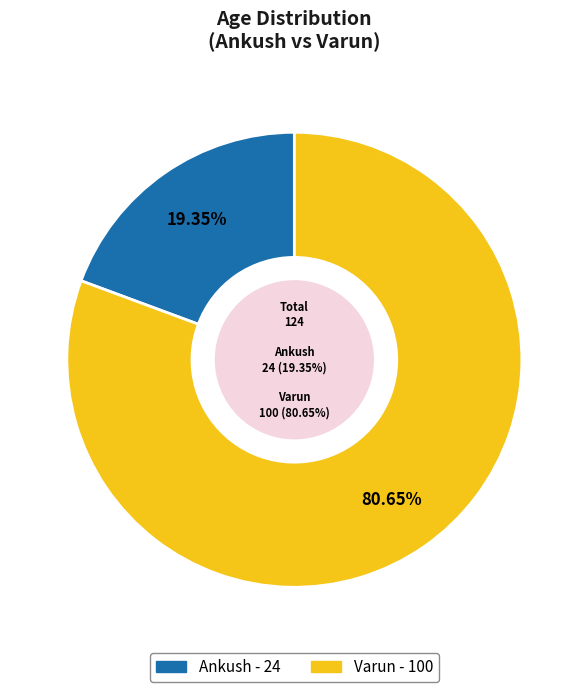

What is the largest slice in the pie chart?

Varun